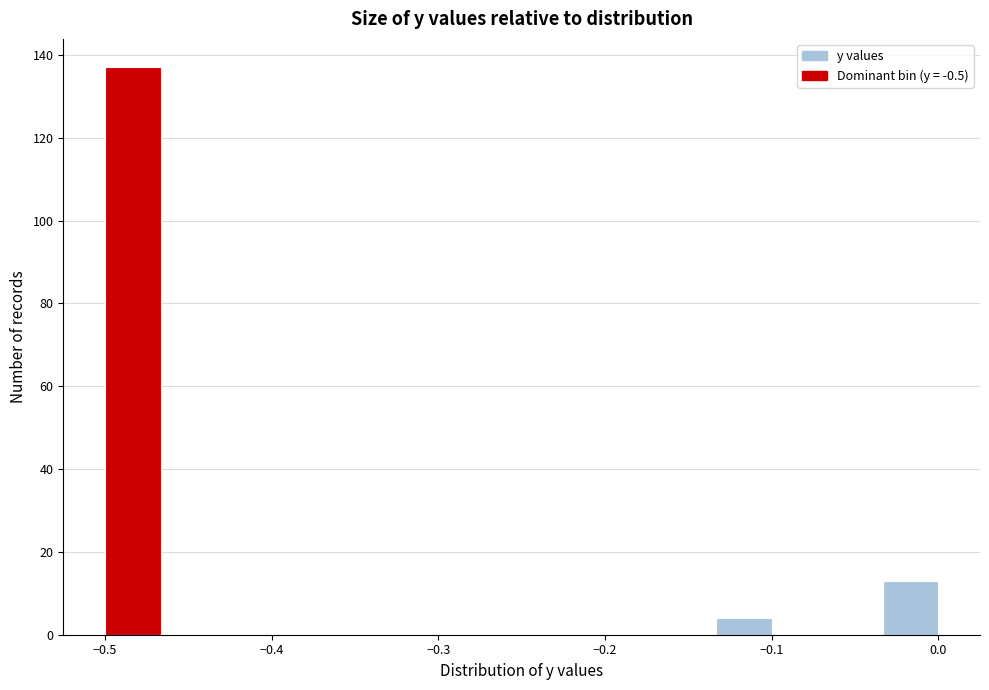

Read against the x-axis, roughly where is the centre of the tallest bar?

-0.48